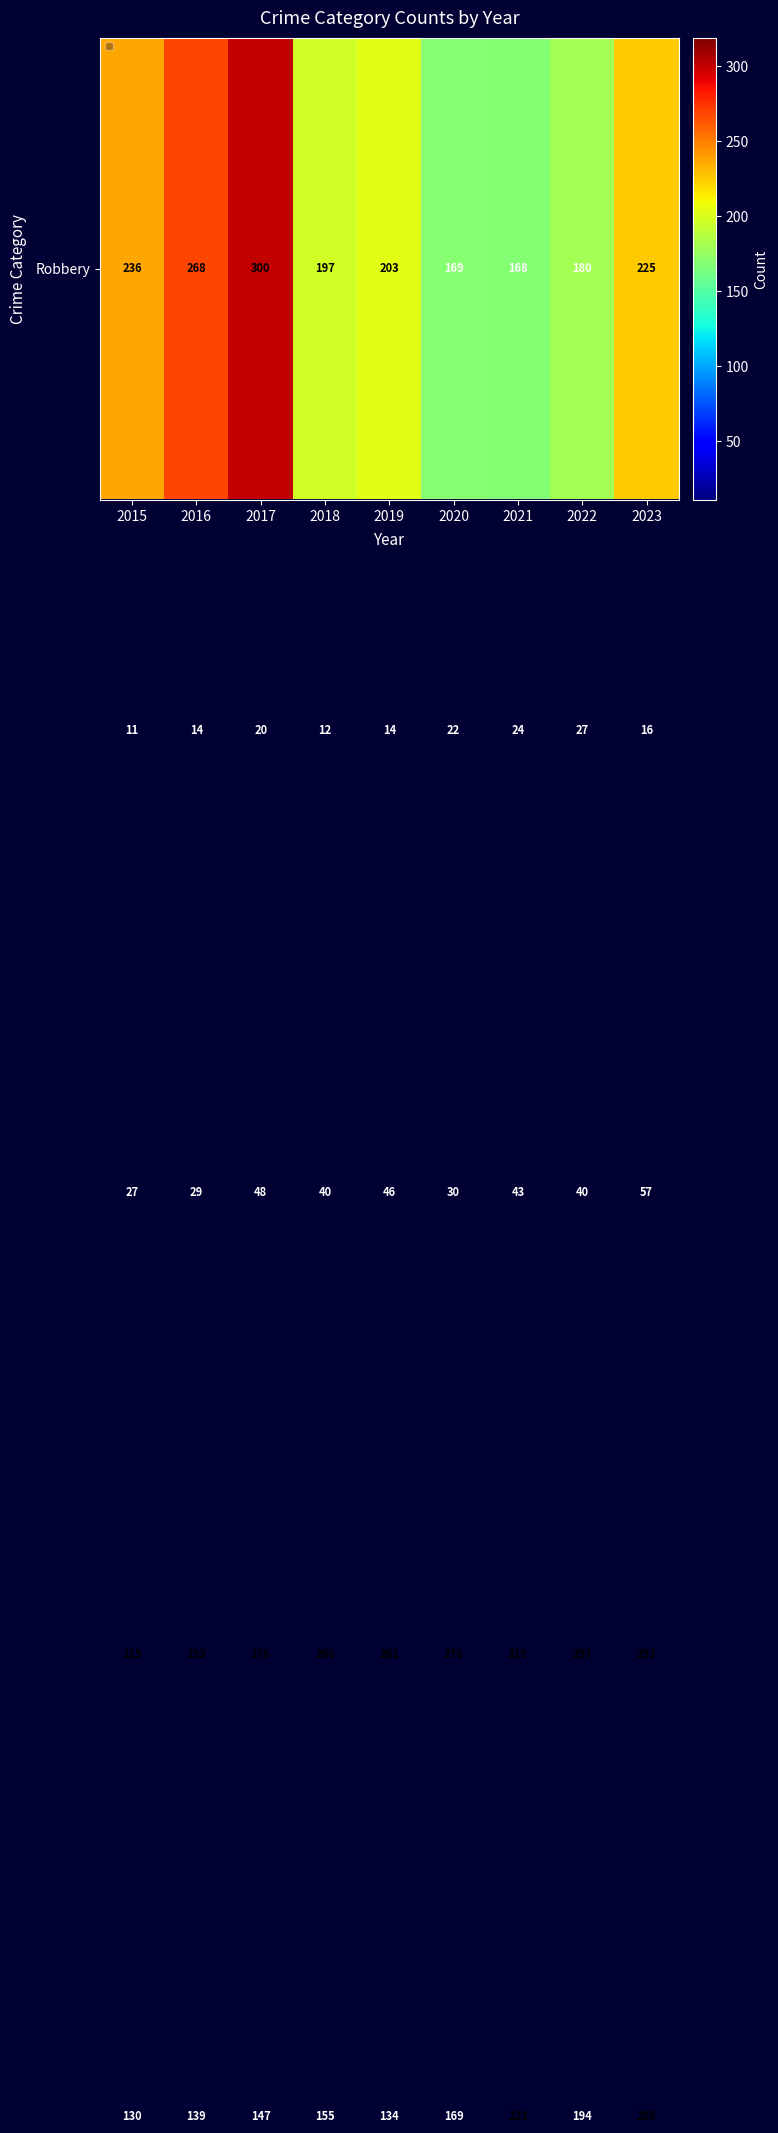

What is the maximum value shown in the chart?

319